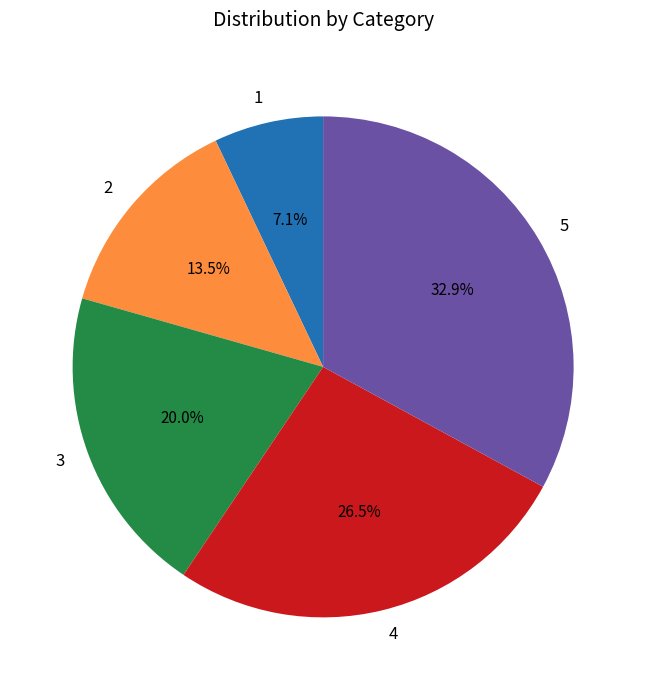

Does 4 account for over 50% of the chart?

No